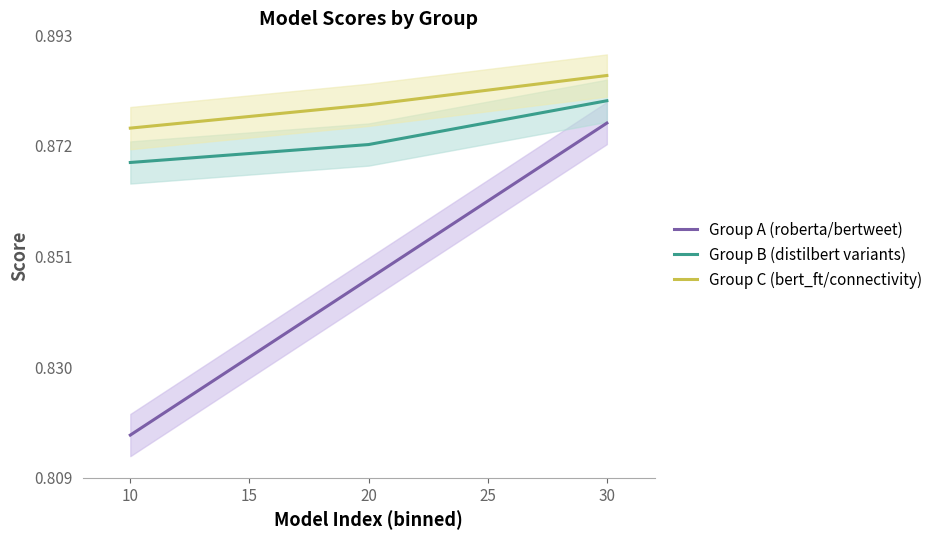

Count the number of data series in this chart.

3